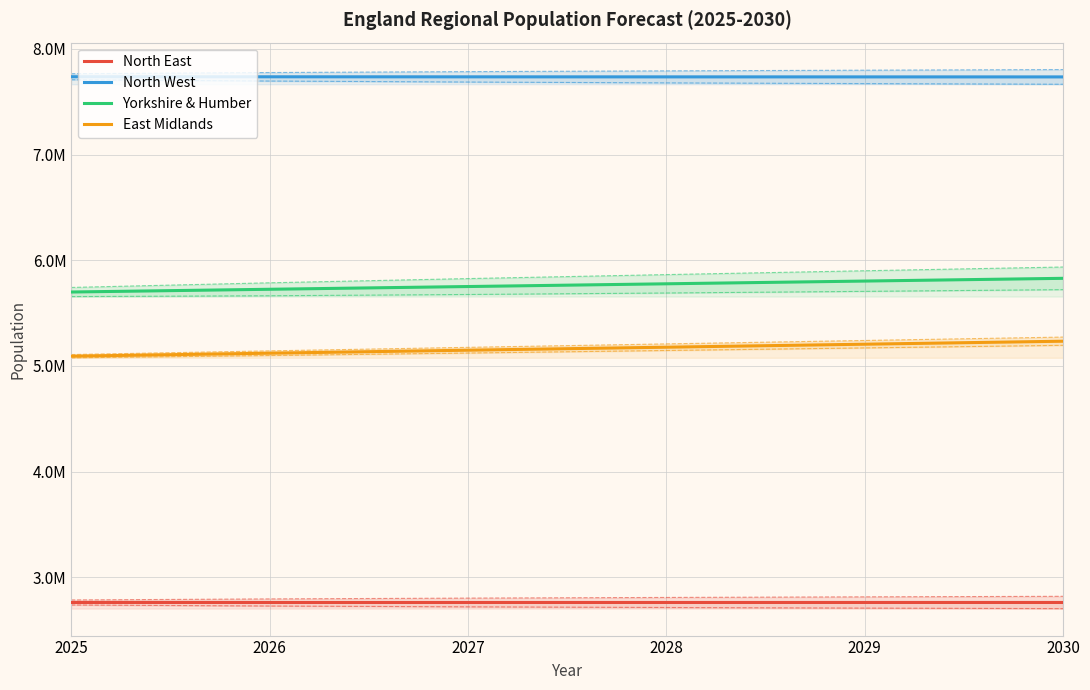

Which series changed the most between 2026 and 2027?

East Midlands